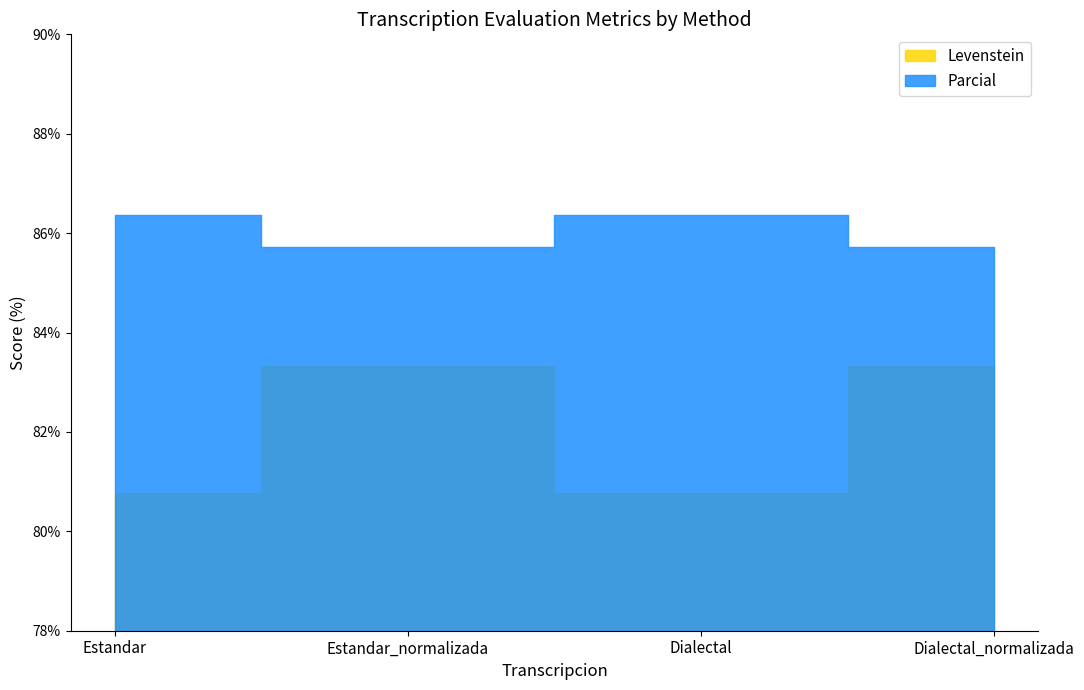

Where is Levenstein nearest to the value 82?

Estandar